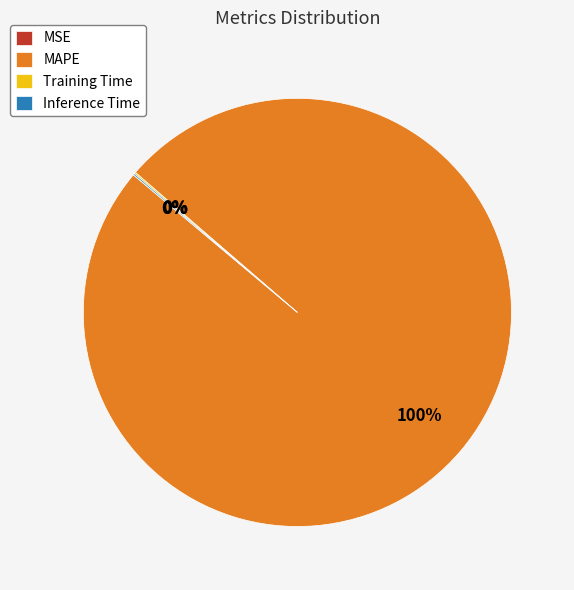

To the nearest percent, what is the average slice percentage?

25%